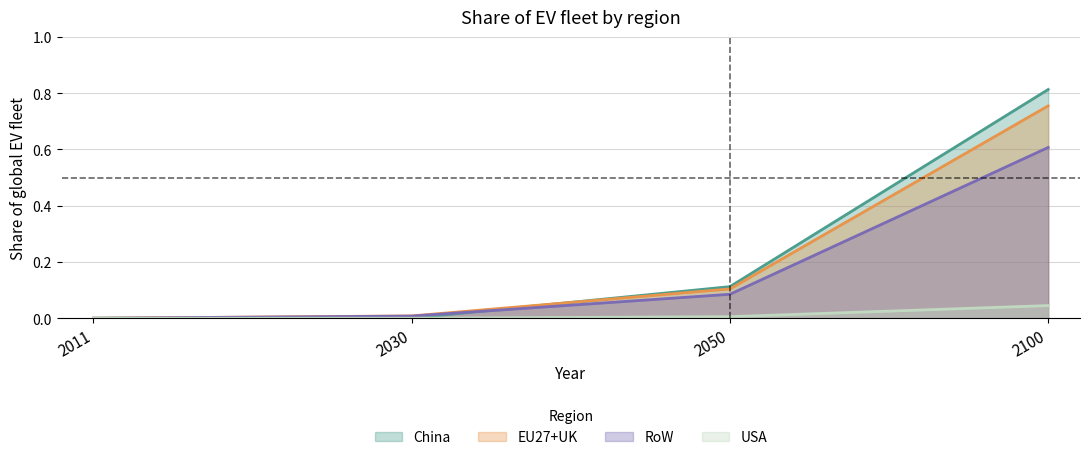

Which category has the lowest value across all series?

2011